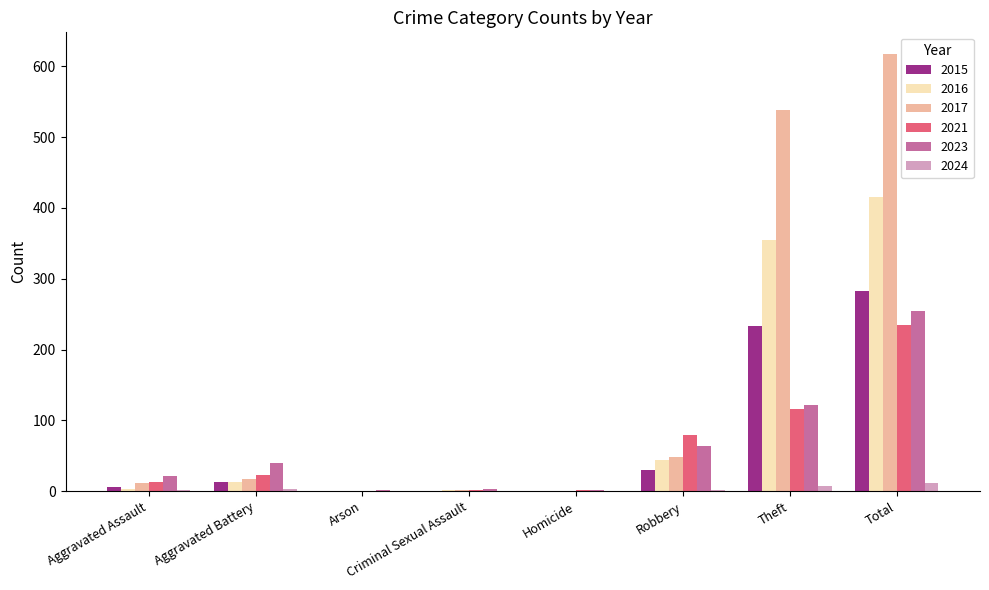

At which category is the sum across all series the highest?

Total